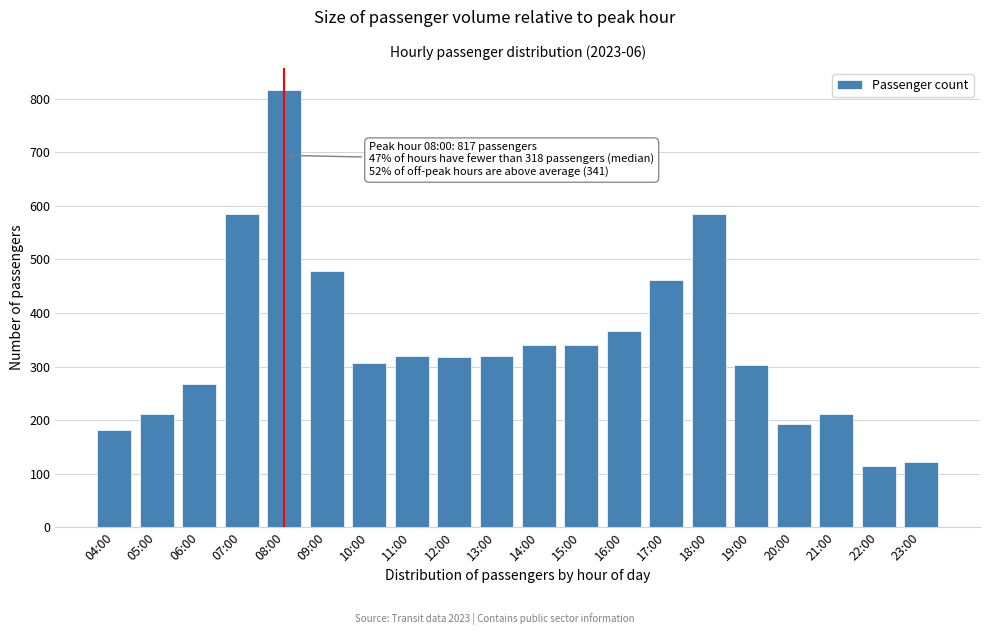

What is the change in value from 05:00 to 23:00?

-89